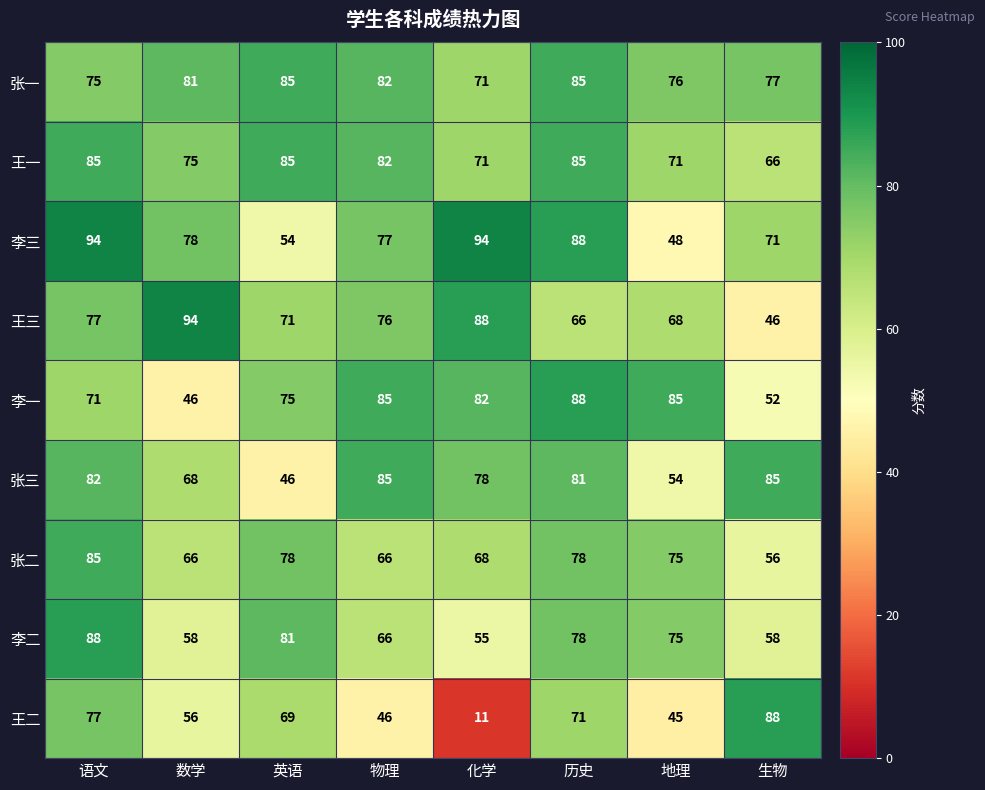

What is the average value of the 王一 series?

78